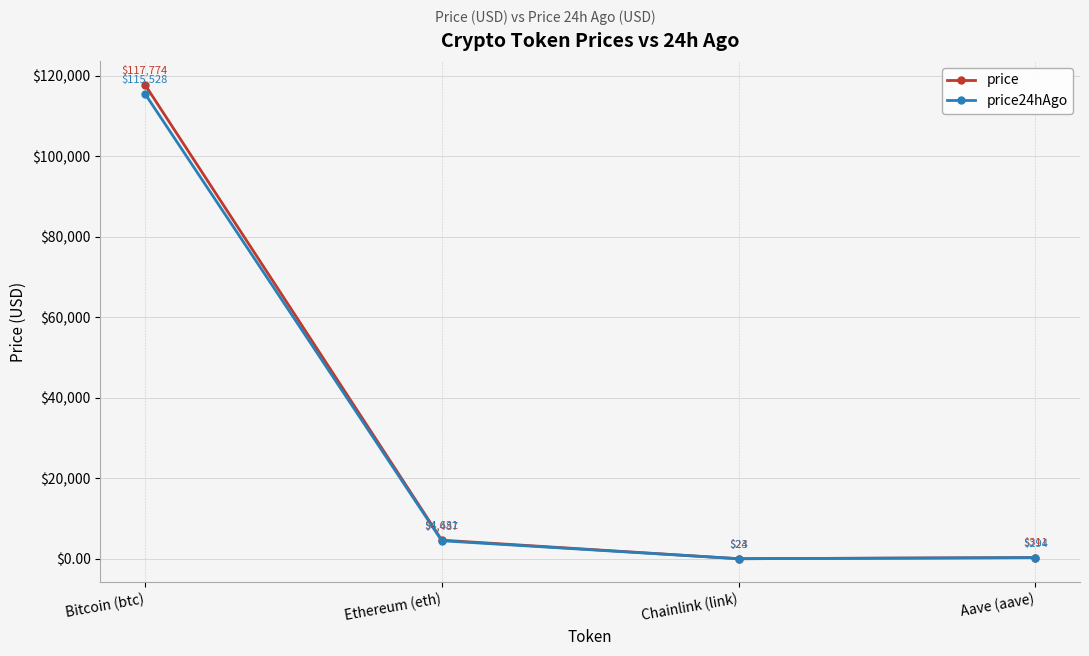

True or false: price24hAgo and price cross at least once.

False